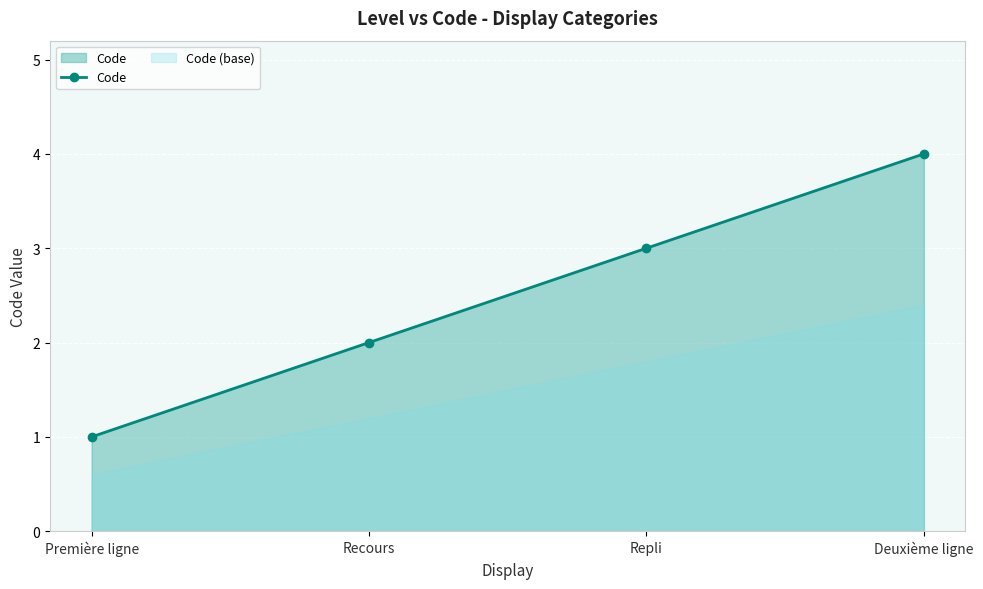

What is the label of the 2nd point from the left?

Recours